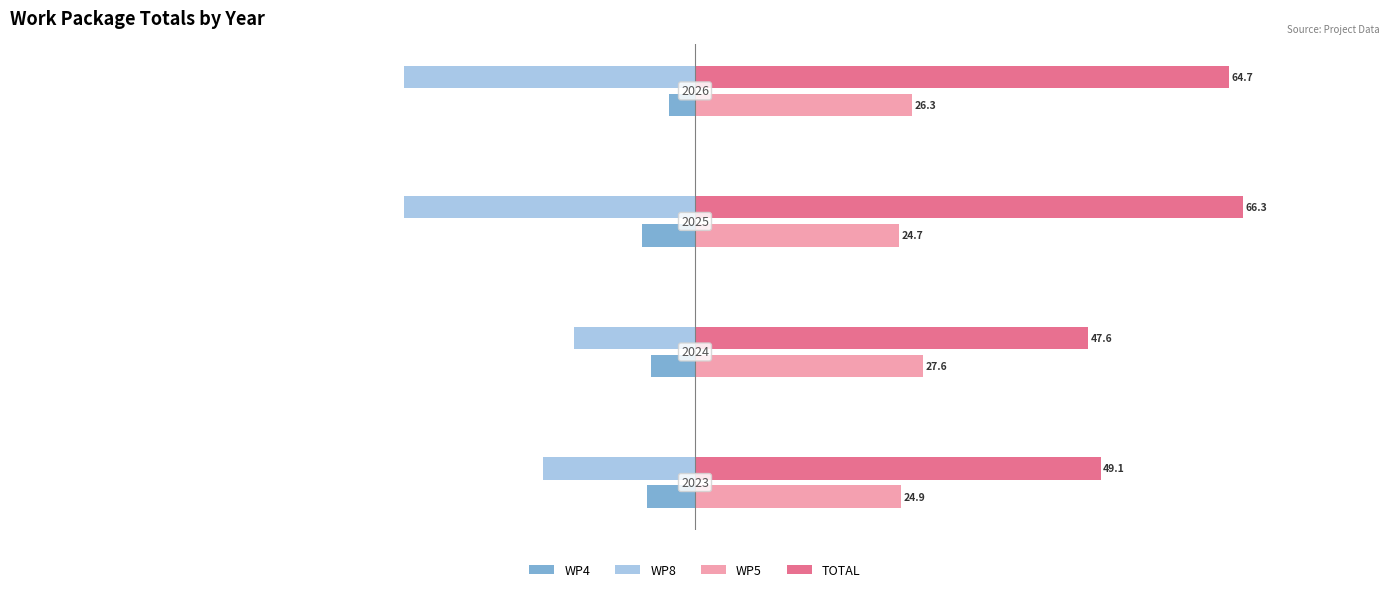

Reading left to right, what are all the values shown in this chart?

WP4: 100=-5.8	80=-5.3	60=-6.5	40=-3.2
WP8: 100=-18.4	80=-14.7	60=-35.2	40=-35.2
WP5: 100=24.9	80=27.6	60=24.7	40=26.3
TOTAL: 100=49.1	80=47.6	60=66.3	40=64.7